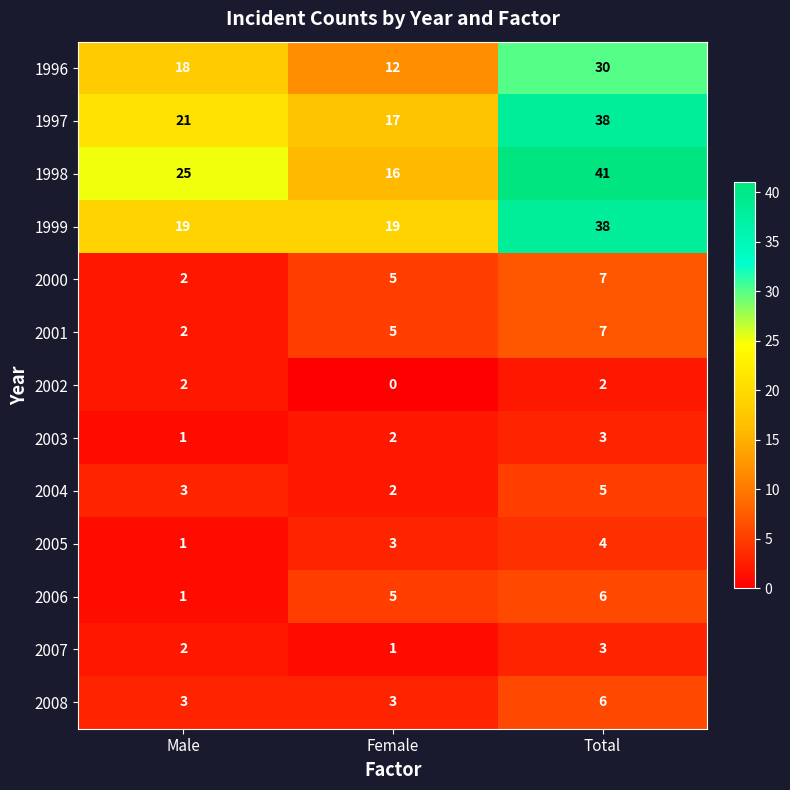

Which category has the highest value across all series?

Total